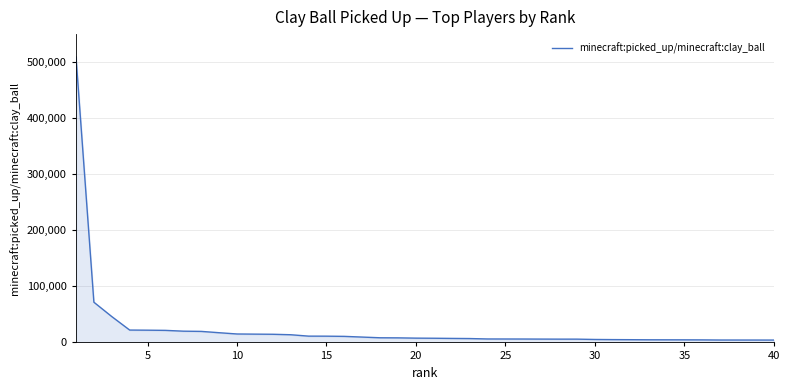

Does the chart have visible grid lines?

Yes